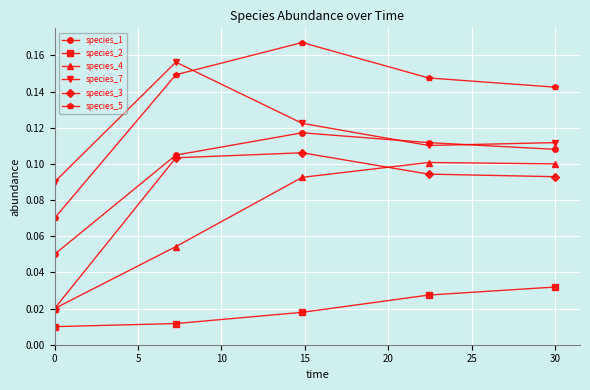

True or false: species_1 has more than 2 interior local peaks.

False